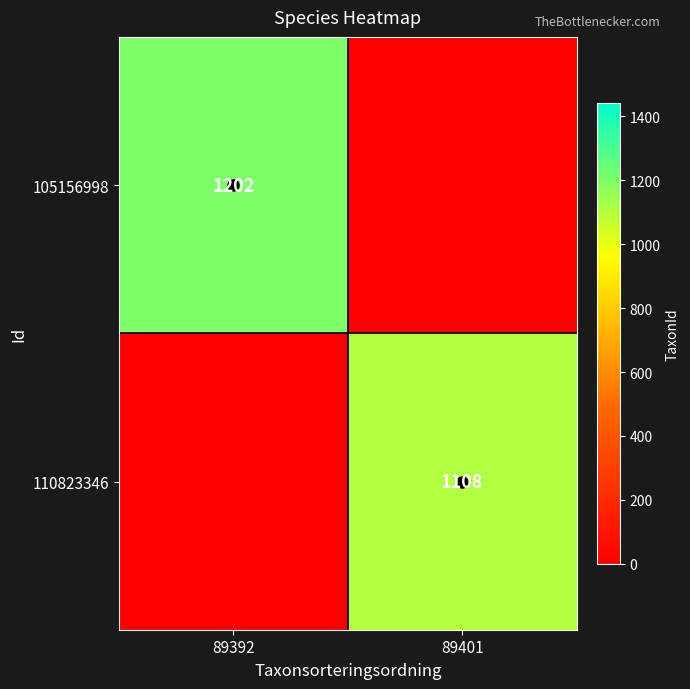

True or false: 105156998 has a value of 2148 at 89392.

False